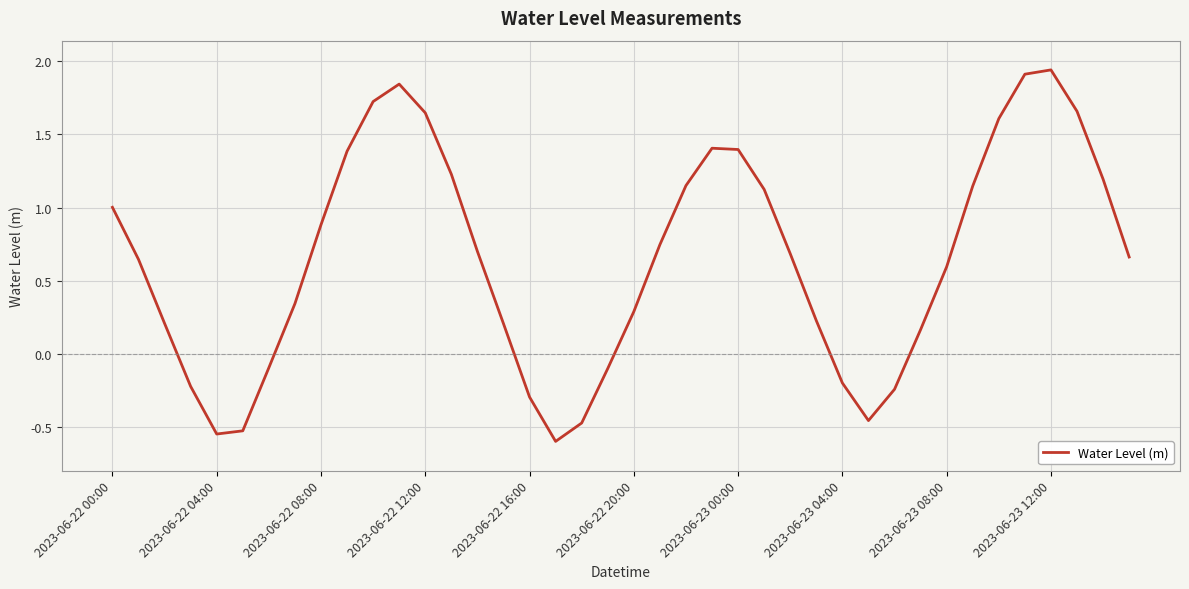

What is the smallest value displayed?

-0.6